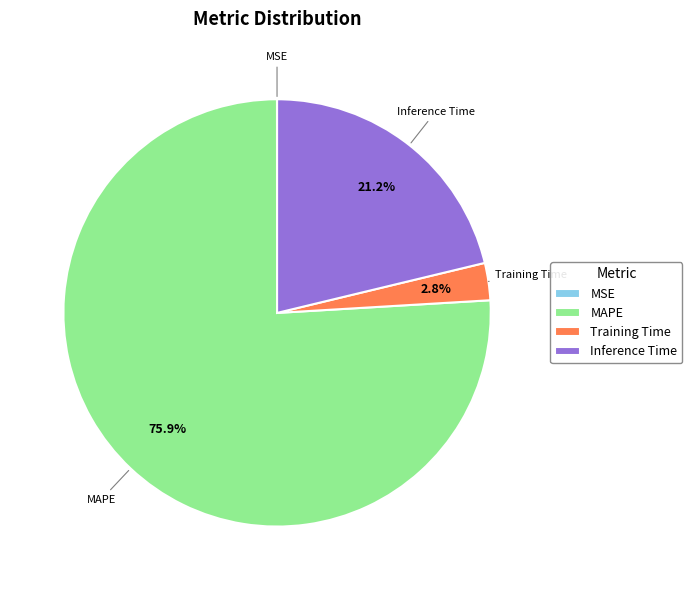

Which category has the biggest portion of the pie?

MAPE